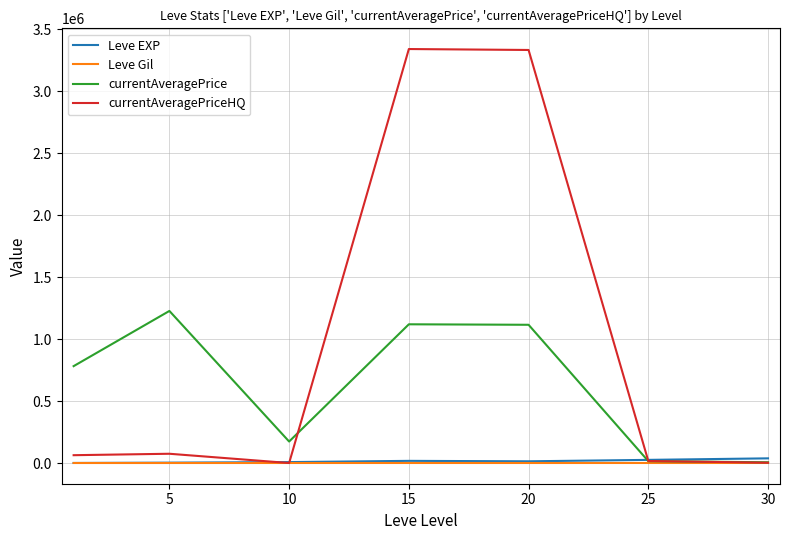

What is the highest value of the currentAveragePrice series?

1227711.7